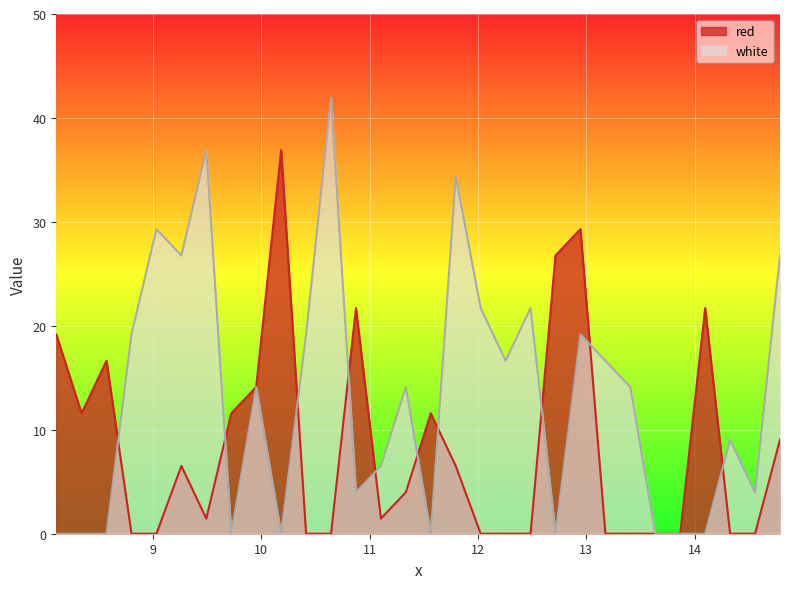

The value of red at 12.485 is 24.8. True or false?

False